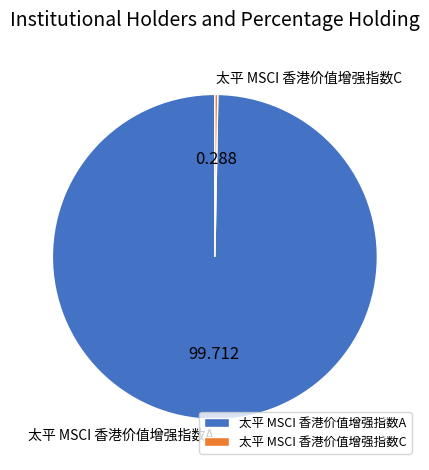

The 太平 MSCI 香港价值增强指数C slice represents 0% of the pie. True or false?

True